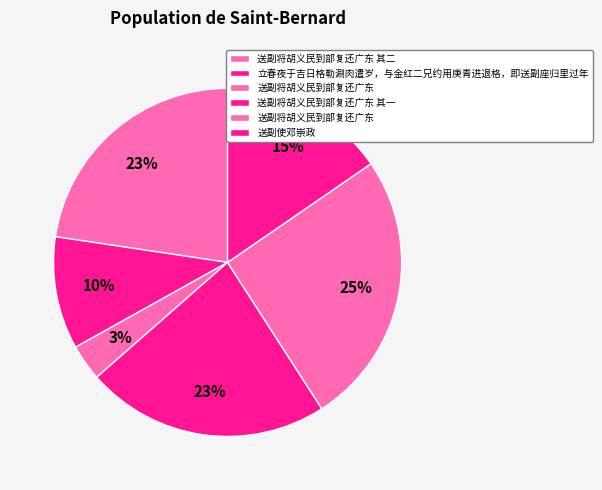

Is there any slice that represents more than half of the pie?

No